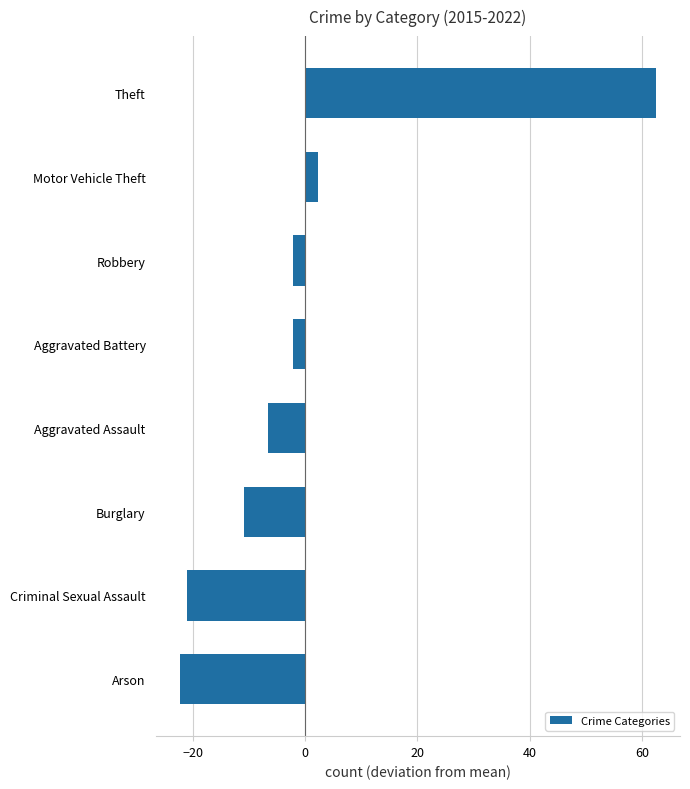

How many negative values are there?

6